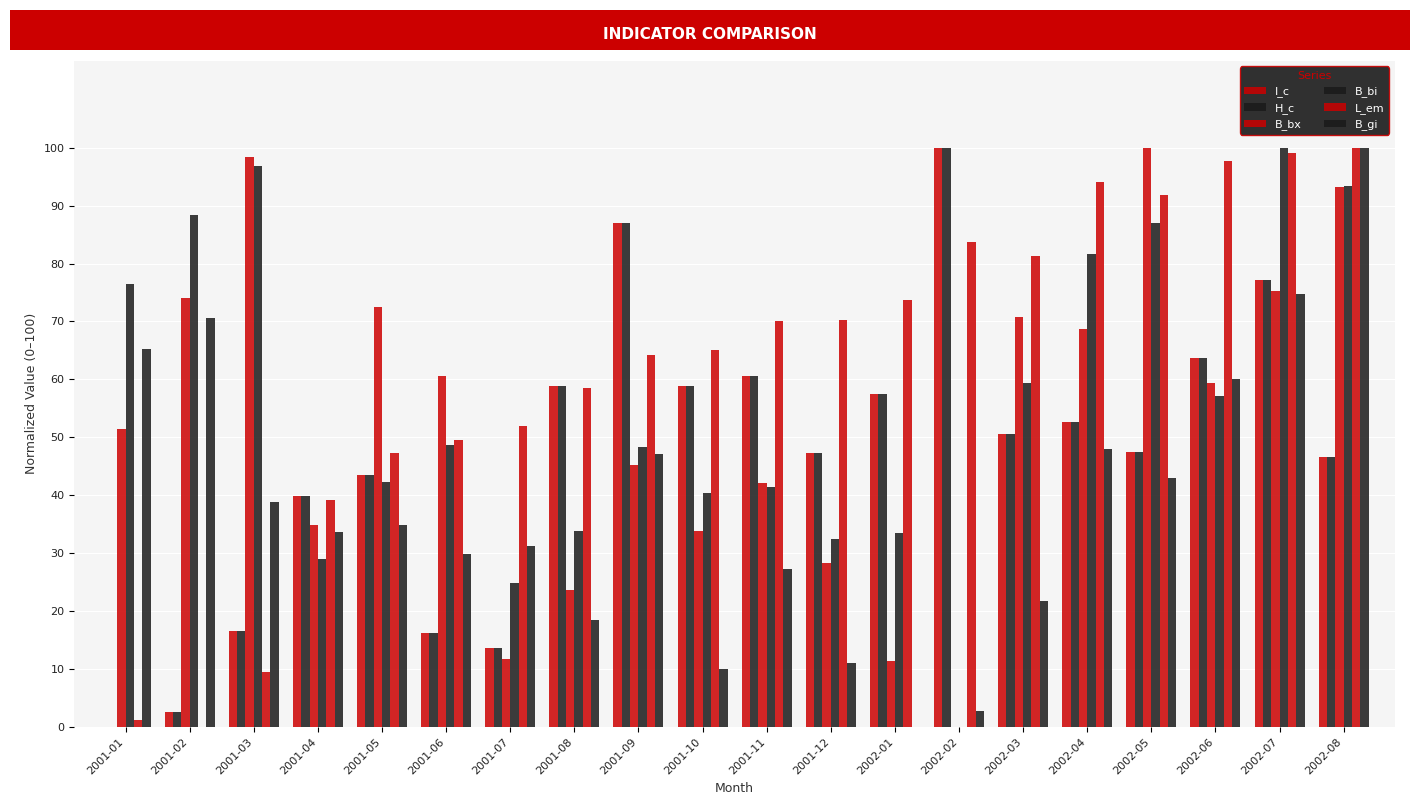

Which series has the widest spread of values?

I_c